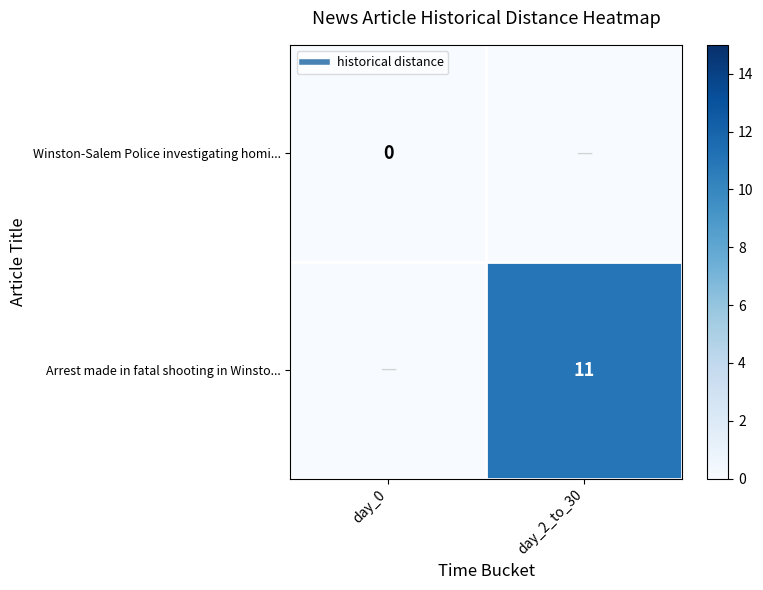

Is it true that Arrest made in fatal shooting in Winsto... equals 0 at day_0?

True